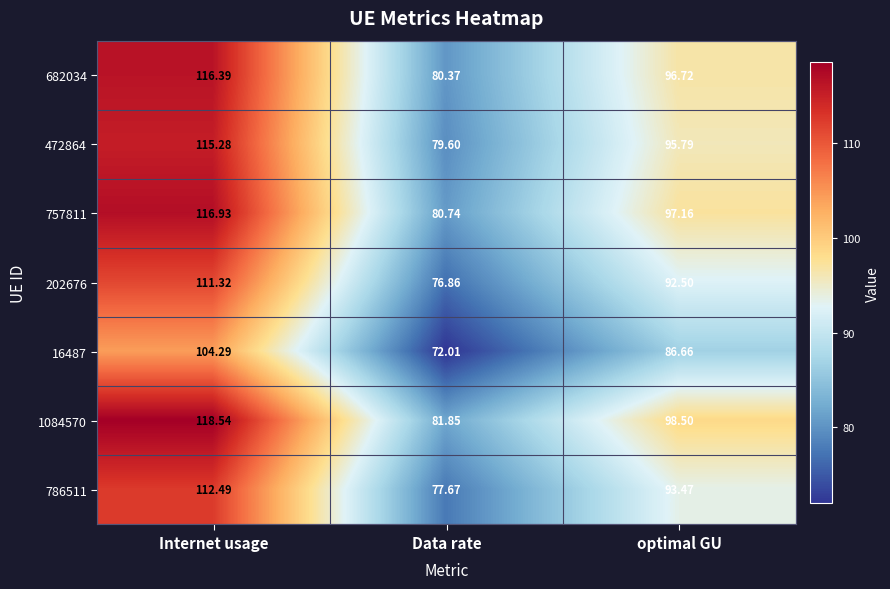

Which category has the lowest value in the 786511 series?

Data rate